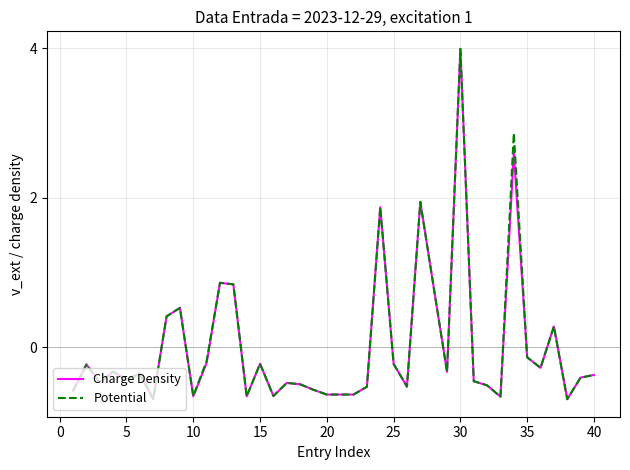

What is the maximum value shown in the chart?

4.0